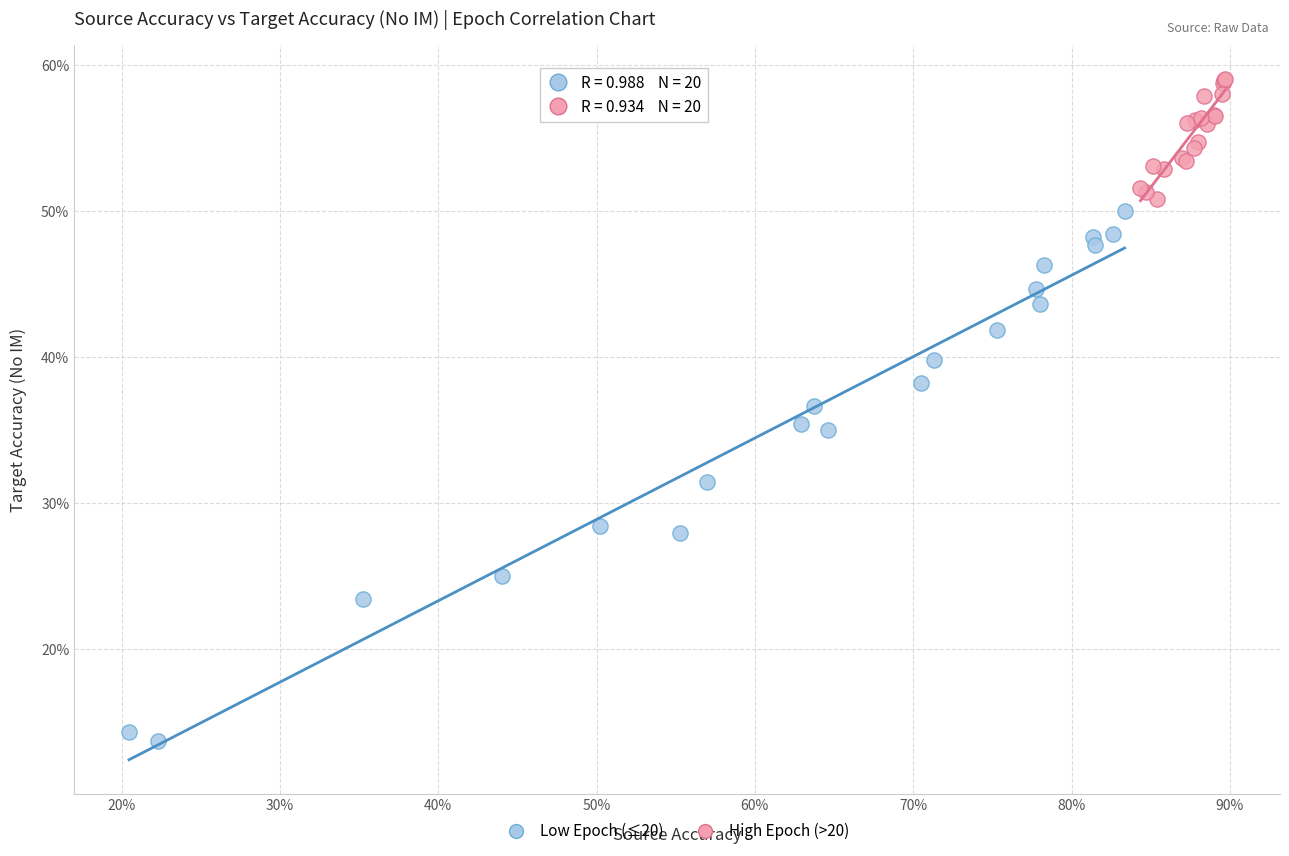

Which series contains the lowest Y value?

Low Epoch (≤20)